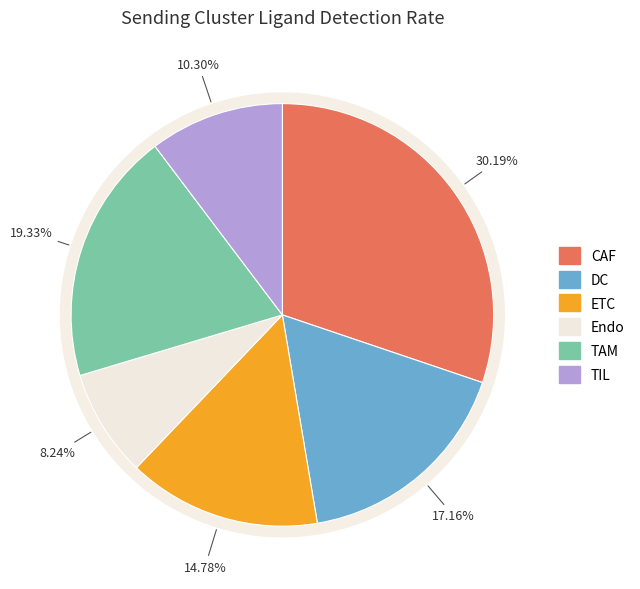

Count the number of slices in the pie.

6